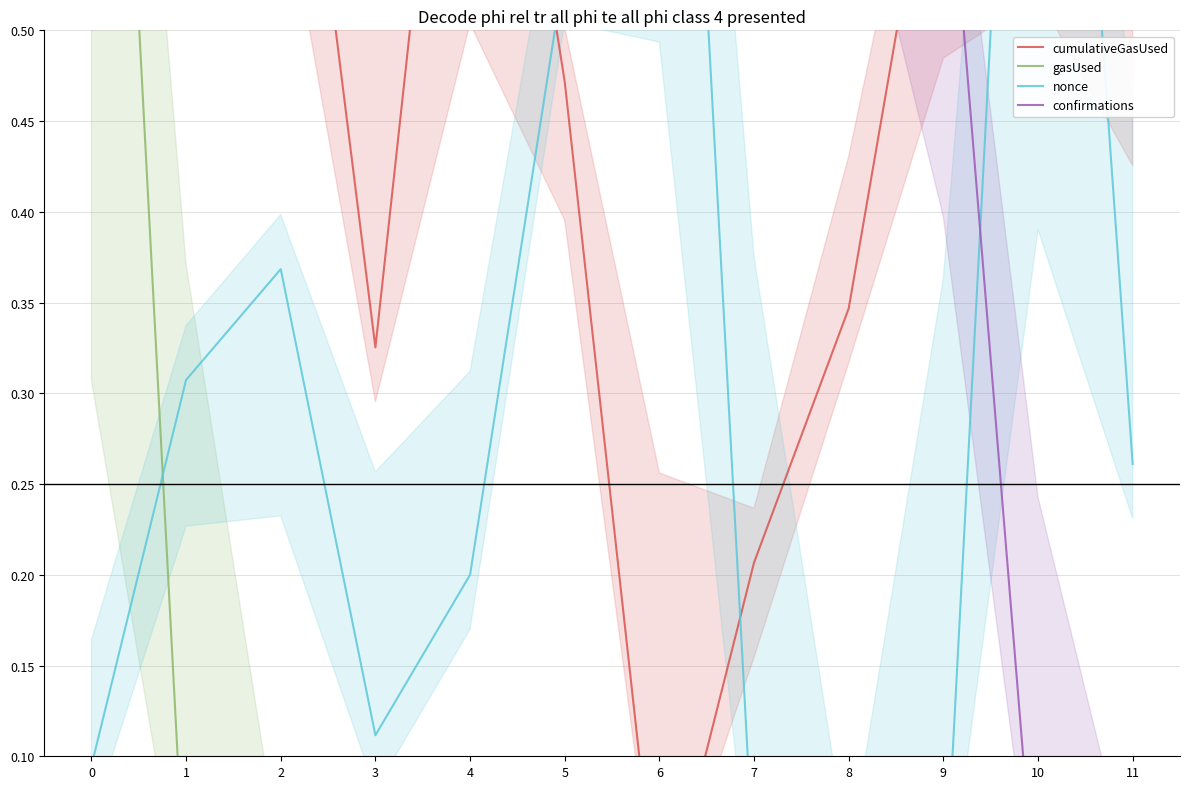

How many interior local peaks does the cumulativeGasUsed series have?

2